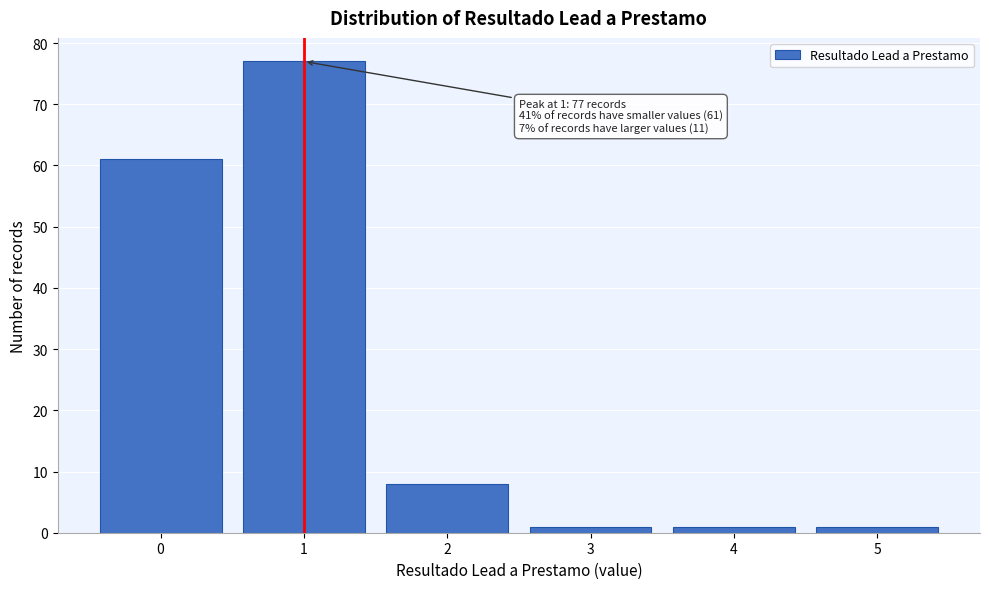

Which range on the x-axis has the tallest bar?

0.5 to 1.5